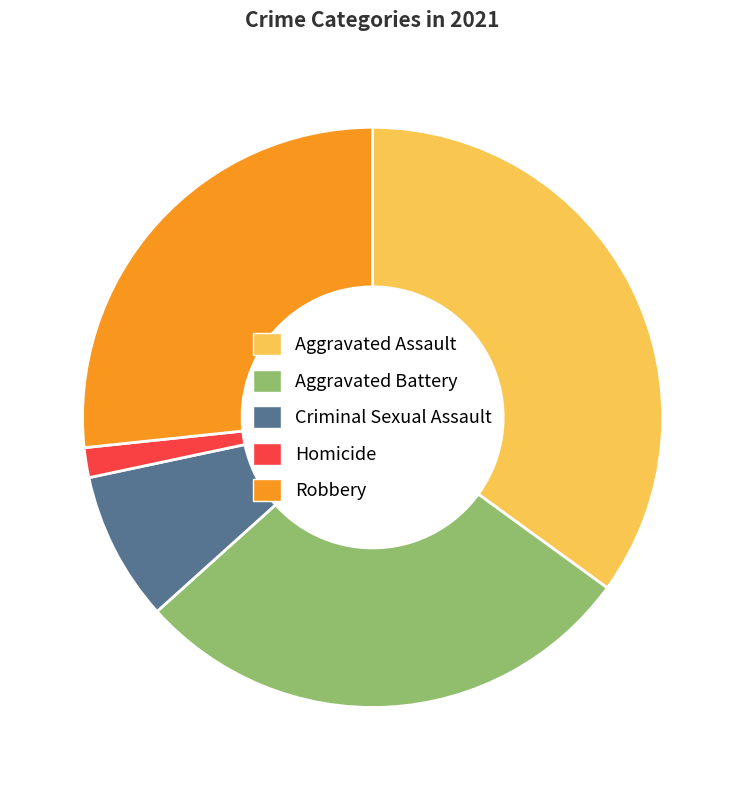

Which category has the smallest portion of the pie?

Homicide